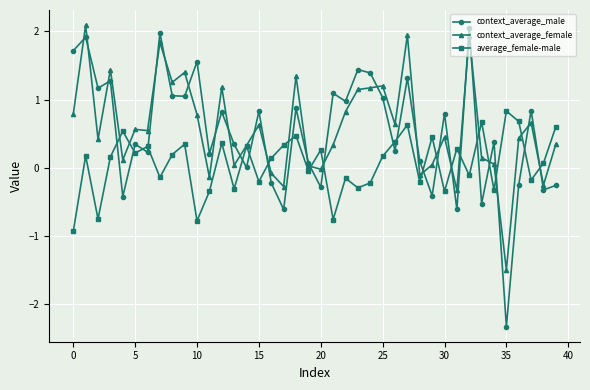

What is the highest value of the average_female-male series?

0.8